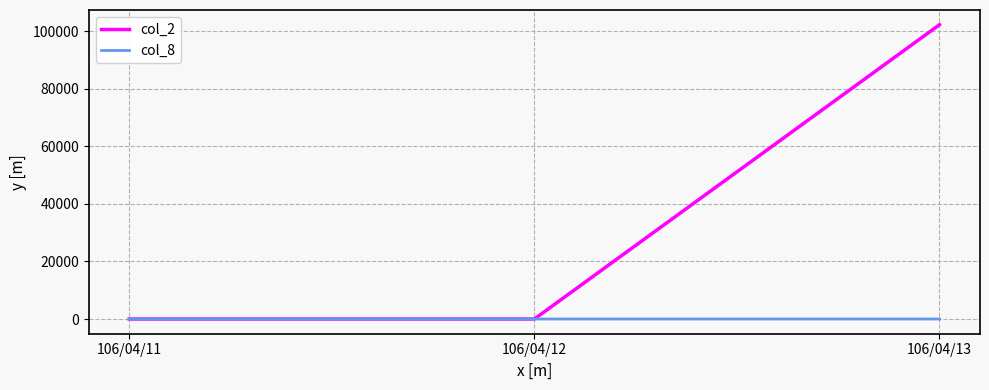

How many values in the col_2 series exceed 0?

1